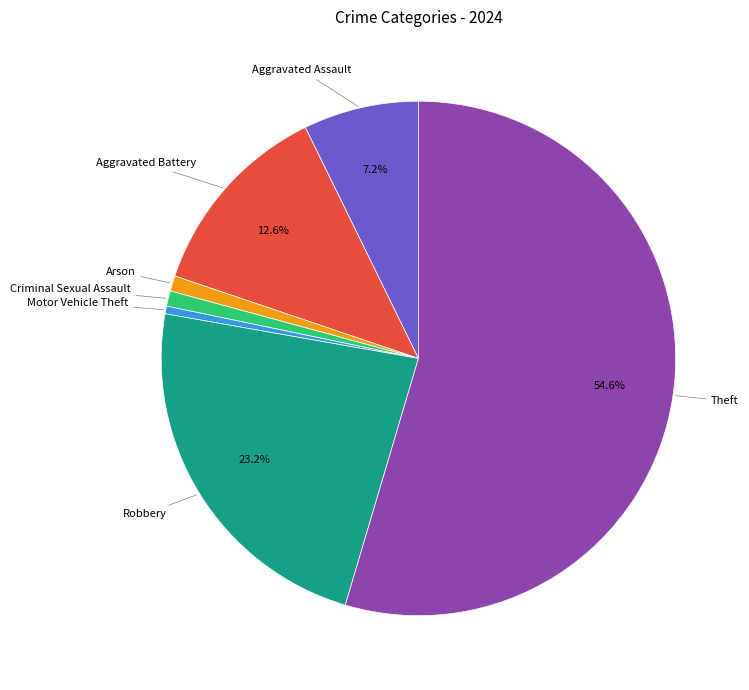

How many segments does this pie chart have?

7